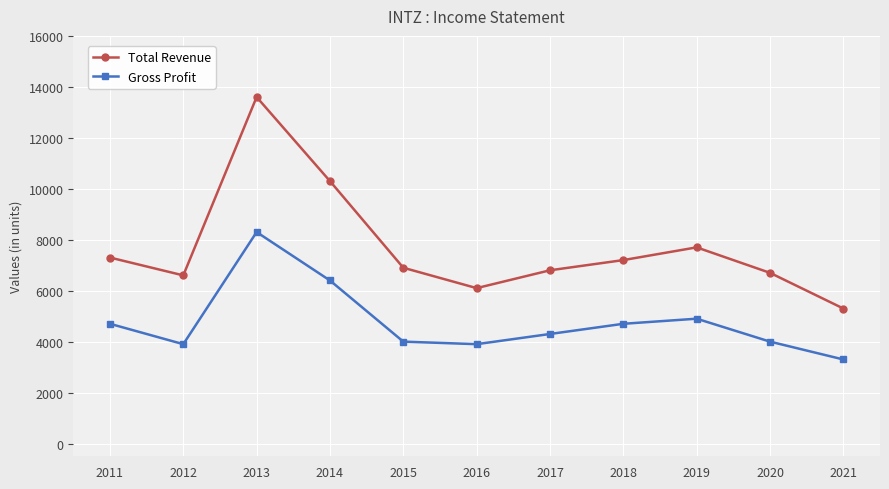

What is the approximate value of Total Revenue at 2017?

6800